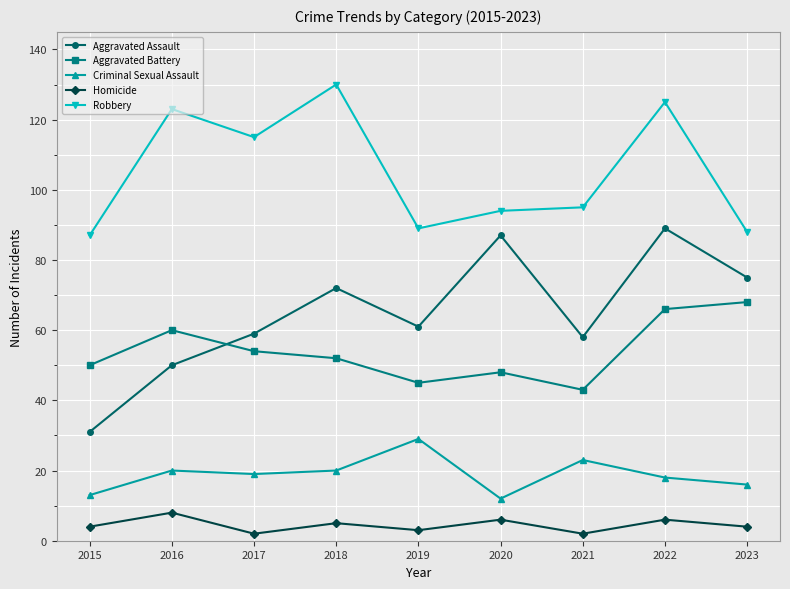

Reading left to right, list all the values displayed in this chart.

Aggravated Assault: 31	50	59	72	61	87	58	89	75
Aggravated Battery: 50	60	54	52	45	48	43	66	68
Criminal Sexual Assault: 13	20	19	20	29	12	23	18	16
Homicide: 4	8	2	5	3	6	2	6	4
Robbery: 87	123	115	130	89	94	95	125	88